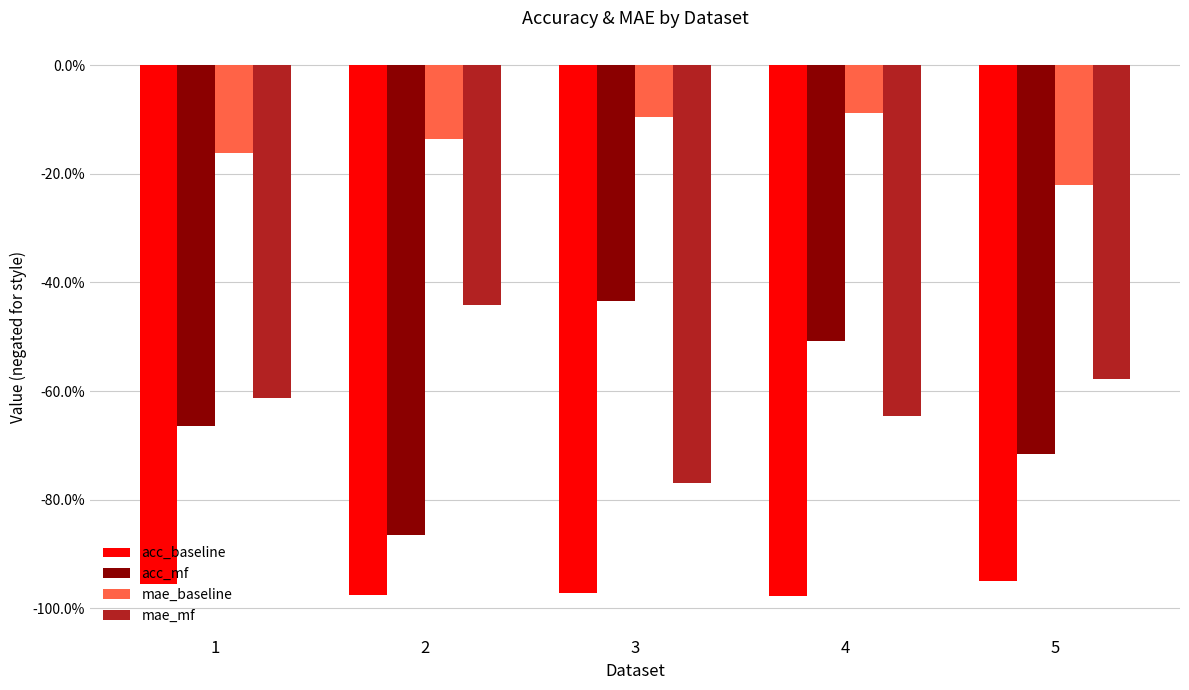

Rank the series by their maximum value, from lowest to highest.

acc_baseline, mae_mf, acc_mf, mae_baseline